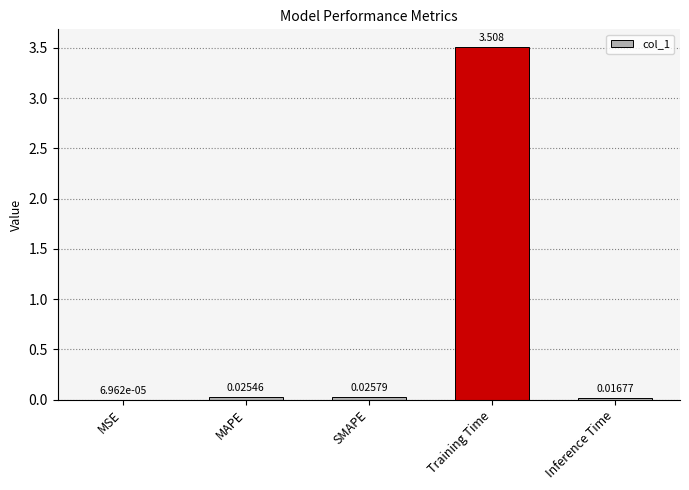

Between Training Time and Inference Time, which is larger?

Training Time